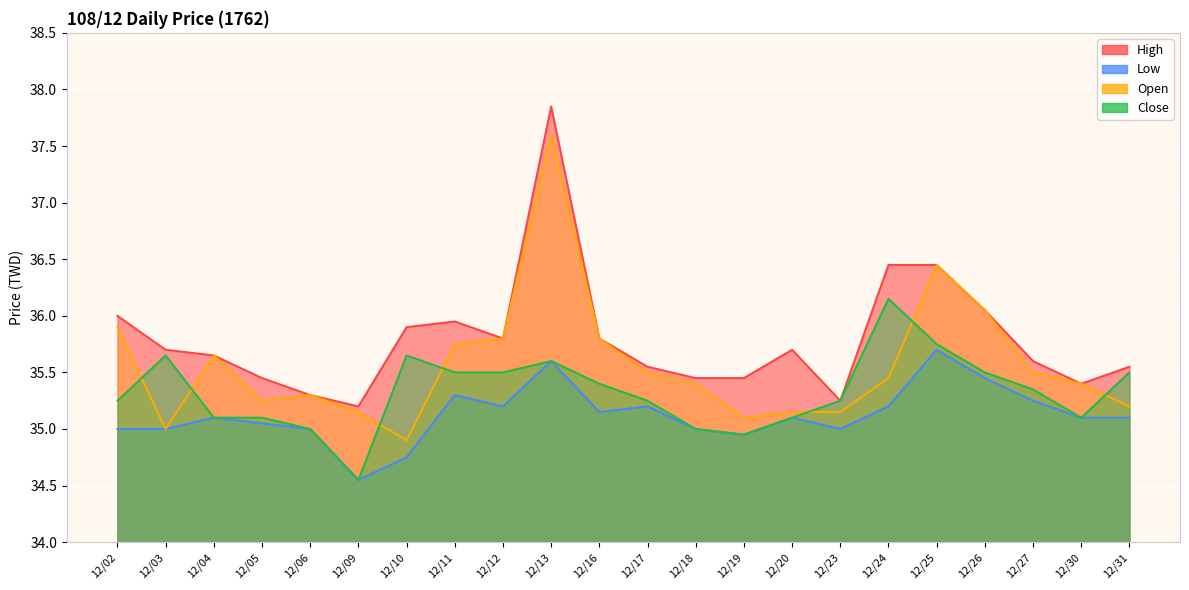

Reading left to right, extract all data points from this chart.

High: 12/02=36.0	12/03=35.7	12/04=35.6	12/05=35.5	12/06=35.3	12/09=35.2	12/10=35.9	12/11=36.0	12/12=35.8	12/13=37.9	12/16=35.8	12/17=35.5	12/18=35.5	12/19=35.5	12/20=35.7	12/23=35.2	12/24=36.5	12/25=36.5	12/26=36.0	12/27=35.6	12/30=35.4	12/31=35.5
Low: 12/02=35.0	12/03=35.0	12/04=35.1	12/05=35.0	12/06=35.0	12/09=34.5	12/10=34.8	12/11=35.3	12/12=35.2	12/13=35.6	12/16=35.1	12/17=35.2	12/18=35.0	12/19=35.0	12/20=35.1	12/23=35.0	12/24=35.2	12/25=35.7	12/26=35.5	12/27=35.2	12/30=35.1	12/31=35.1
Open: 12/02=35.9	12/03=35.0	12/04=35.6	12/05=35.2	12/06=35.3	12/09=35.1	12/10=34.9	12/11=35.8	12/12=35.8	12/13=37.6	12/16=35.8	12/17=35.5	12/18=35.4	12/19=35.1	12/20=35.1	12/23=35.1	12/24=35.5	12/25=36.5	12/26=36.0	12/27=35.5	12/30=35.4	12/31=35.2
Close: 12/02=35.2	12/03=35.6	12/04=35.1	12/05=35.1	12/06=35.0	12/09=34.5	12/10=35.6	12/11=35.5	12/12=35.5	12/13=35.6	12/16=35.4	12/17=35.2	12/18=35.0	12/19=35.0	12/20=35.1	12/23=35.2	12/24=36.1	12/25=35.8	12/26=35.5	12/27=35.4	12/30=35.1	12/31=35.5